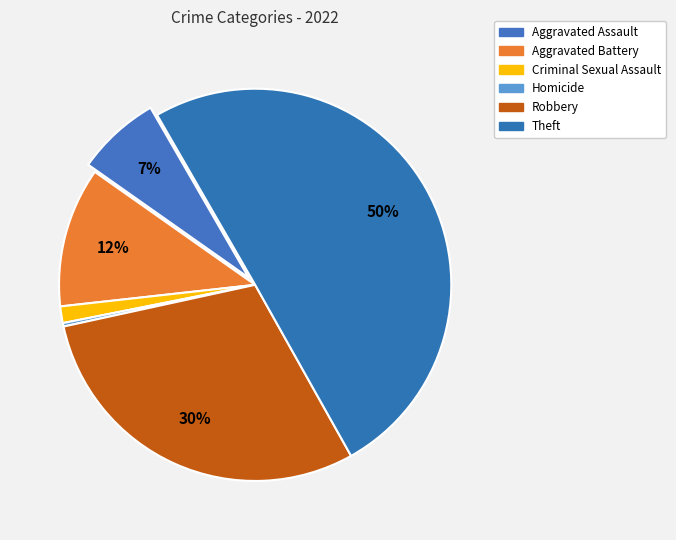

Is there a majority slice in this chart?

Yes